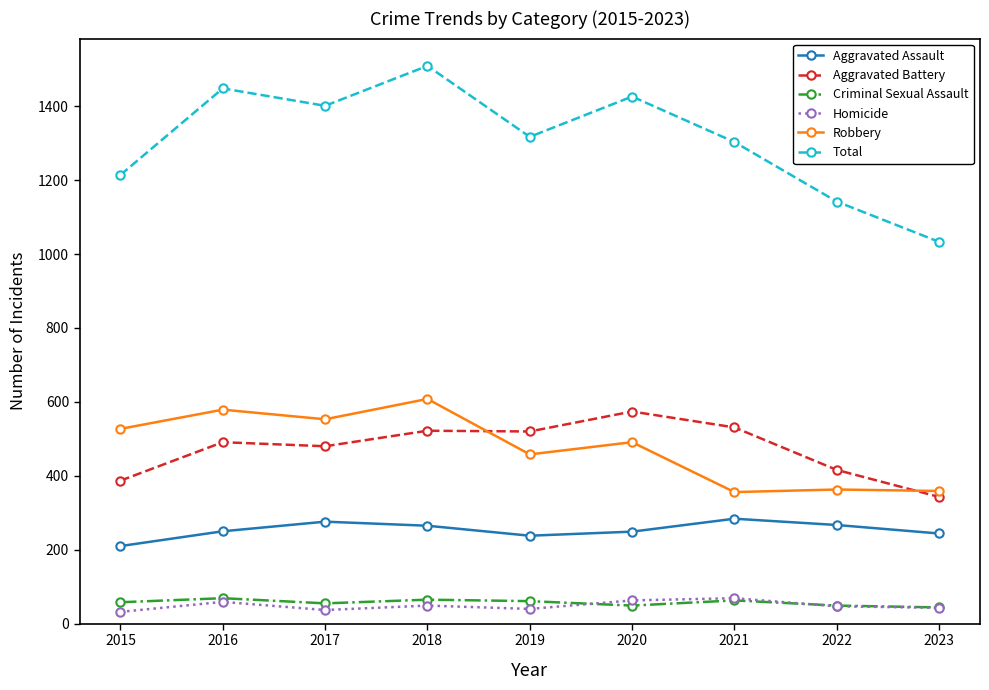

How many series are shown in this chart?

6